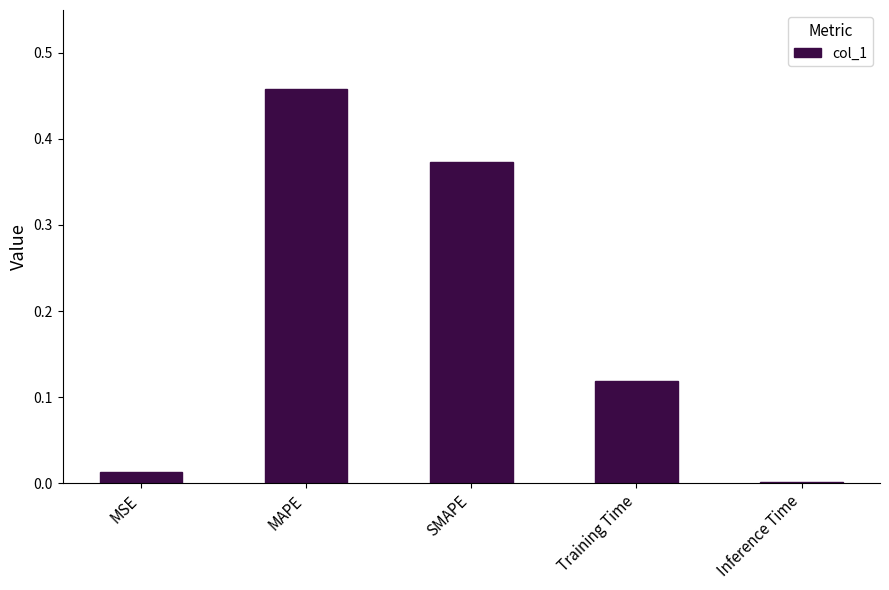

Is it true that the value at Inference Time is 0.0?

True